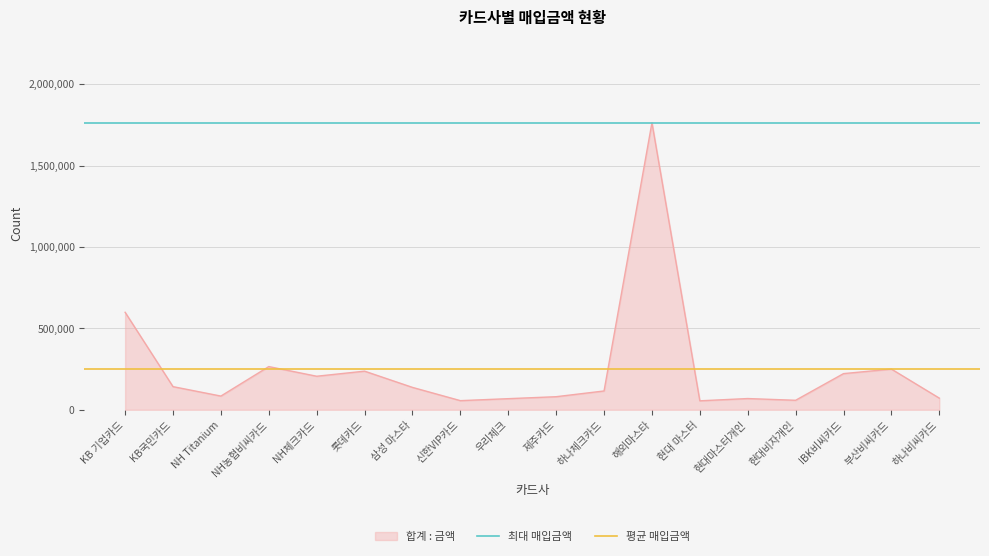

True or false: 합계 : 금액 has a value of 410349 at KB 기업카드.

False